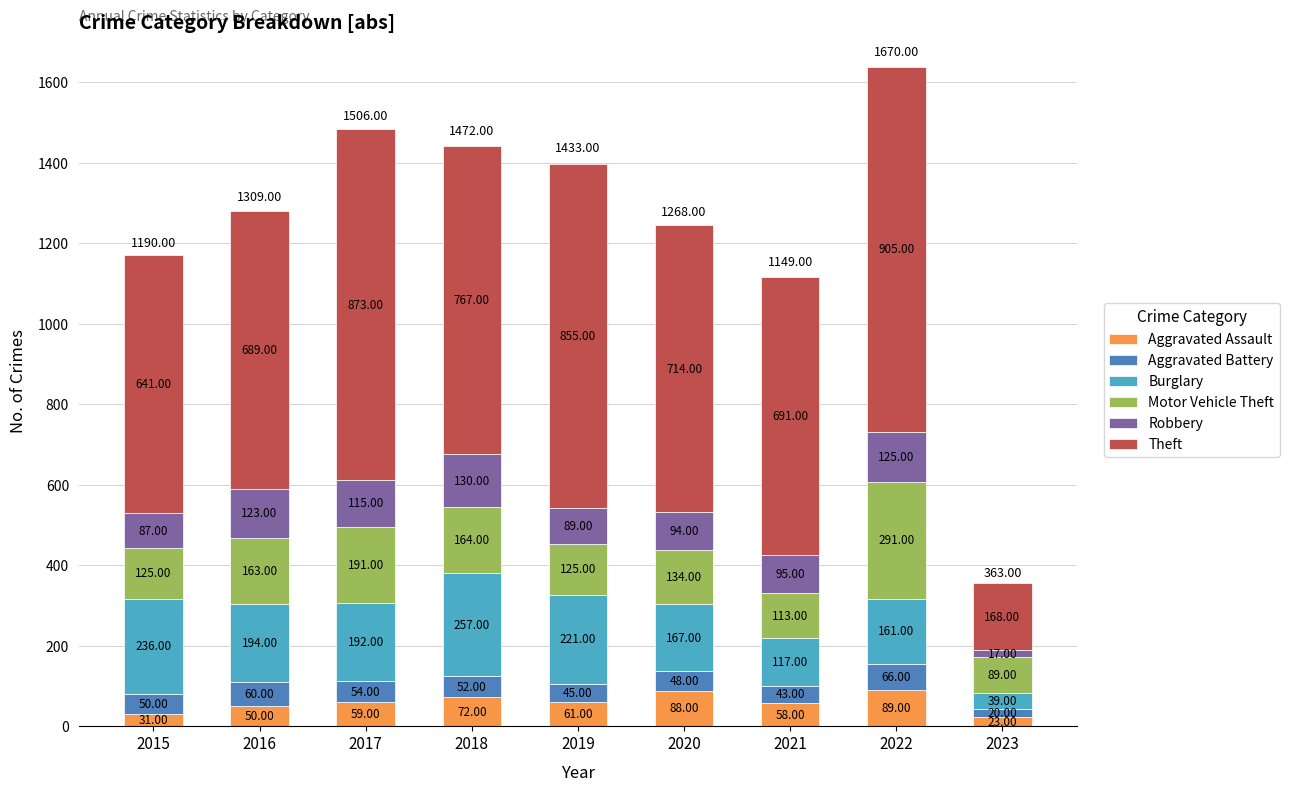

What are all the series names shown in the legend?

Aggravated Assault, Aggravated Battery, Burglary, Motor Vehicle Theft, Robbery, Theft